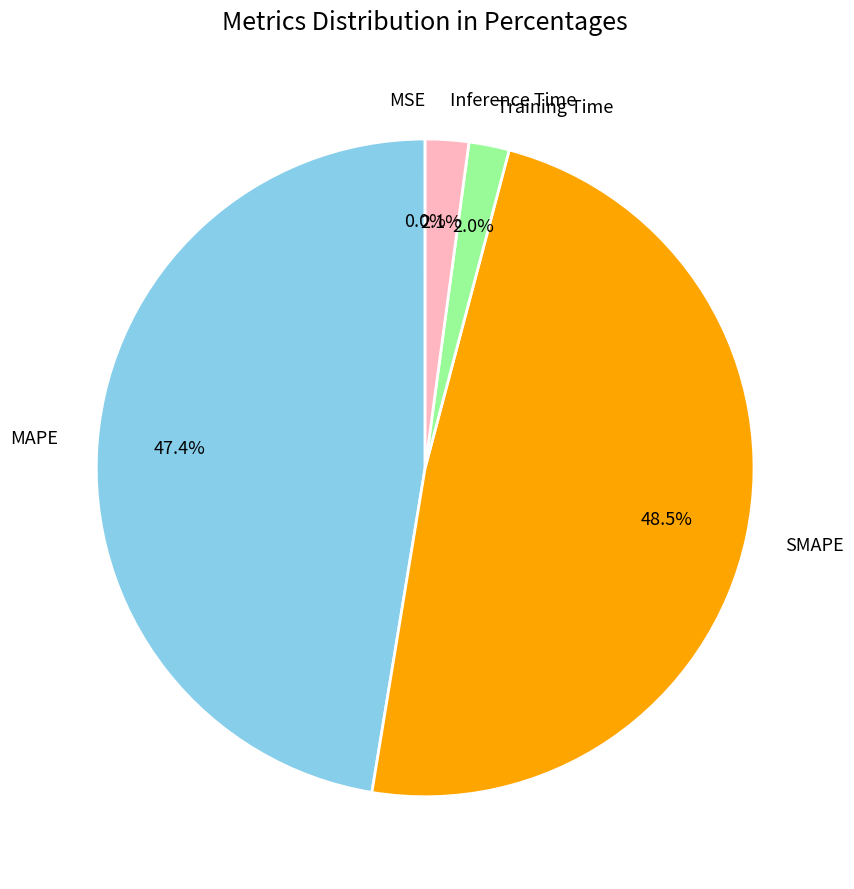

Which category has the biggest portion of the pie?

SMAPE